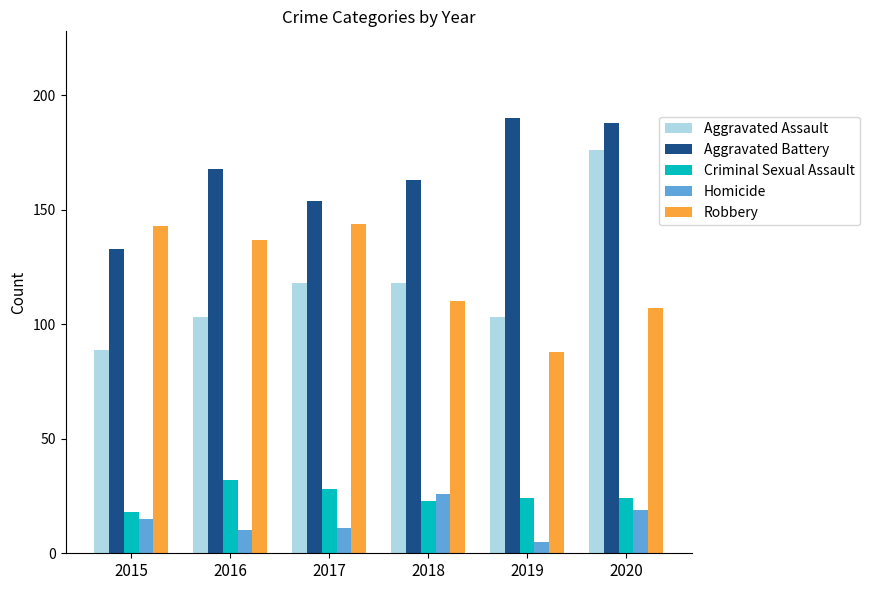

Reading left to right, extract all data points from this chart.

Aggravated Assault: 89	103	118	118	103	176
Aggravated Battery: 133	168	154	163	190	188
Criminal Sexual Assault: 18	32	28	23	24	24
Homicide: 15	10	11	26	5	19
Robbery: 143	137	144	110	88	107